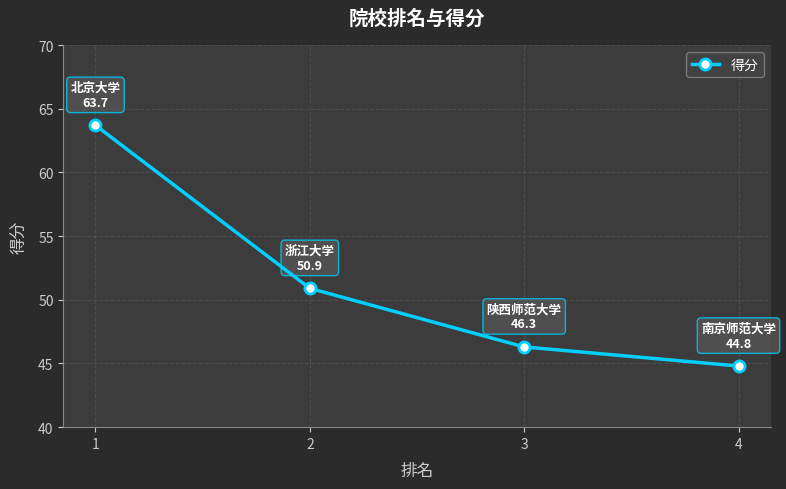

At which category does the chart reach its peak across all series?

1